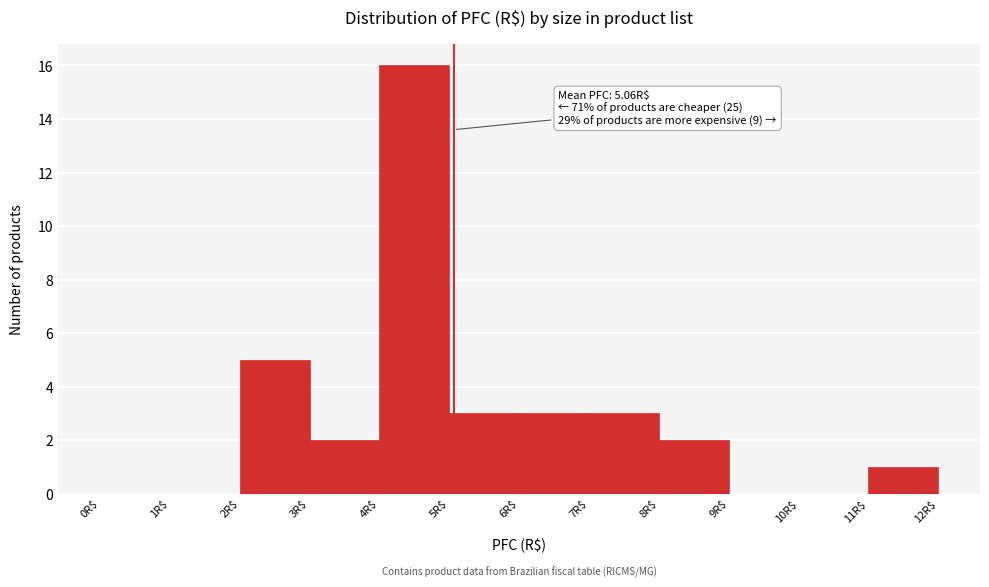

Over which range of the x-axis is the bar tallest?

4 to 5